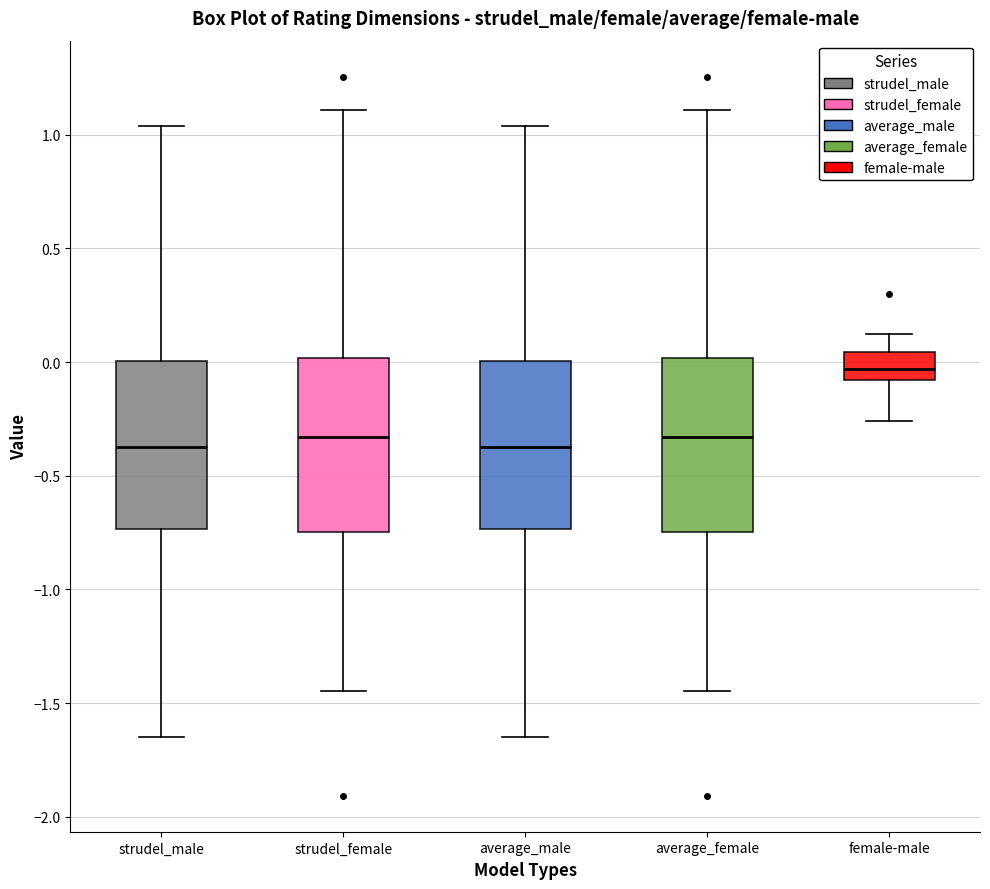

Reading left to right, transcribe this box plot: for each box, give where its median line is, the range the box spans, and where its two whiskers end, as read against the y-axis. The values are not printed on the chart, so give them approximately, as read against the axis.

strudel_male: median -0.40, box -0.75 to 0.00, whiskers -1.65 to 1.05
strudel_female: median -0.35, box -0.75 to 0.00, whiskers -1.45 to 1.10
average_male: median -0.40, box -0.75 to 0.00, whiskers -1.65 to 1.05
average_female: median -0.35, box -0.75 to 0.00, whiskers -1.45 to 1.10
female-male: median -0.05, box -0.10 to 0.05, whiskers -0.25 to 0.10